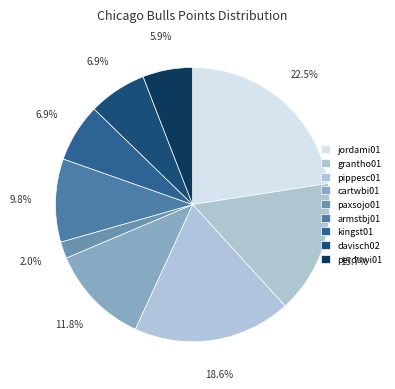

To the nearest percent, what is the difference between the largest and smallest slice percentages?

21%